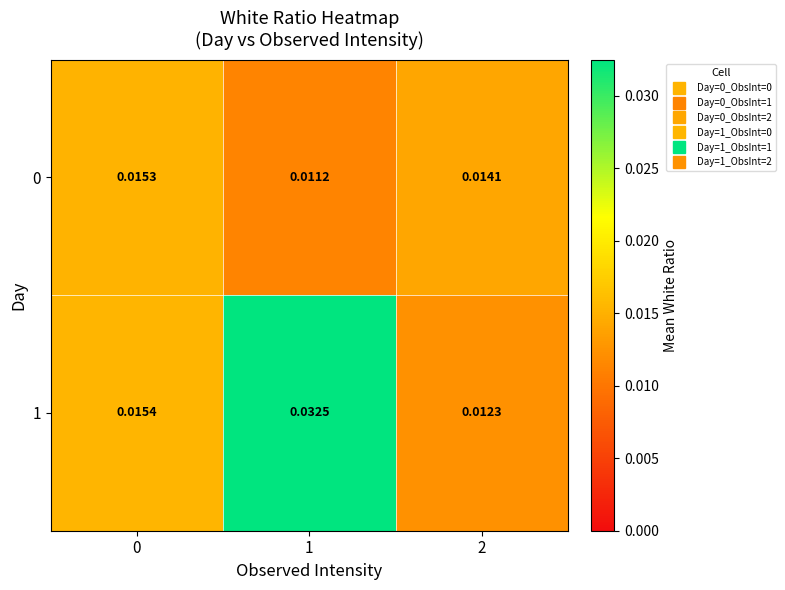

List the series in order of their peak value, highest first.

1, 0